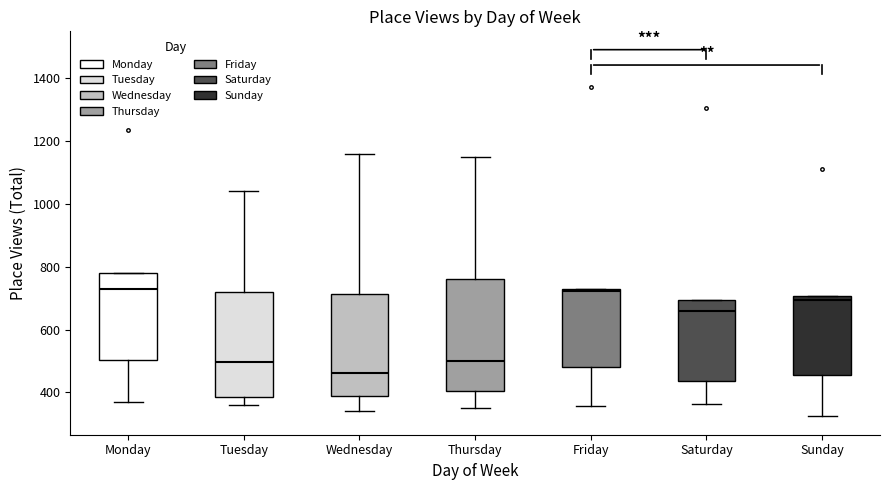

Where does the median line of the box for Tuesday sit on the y-axis? The values are not printed on the chart, so give them approximately, as read against the axis.

500